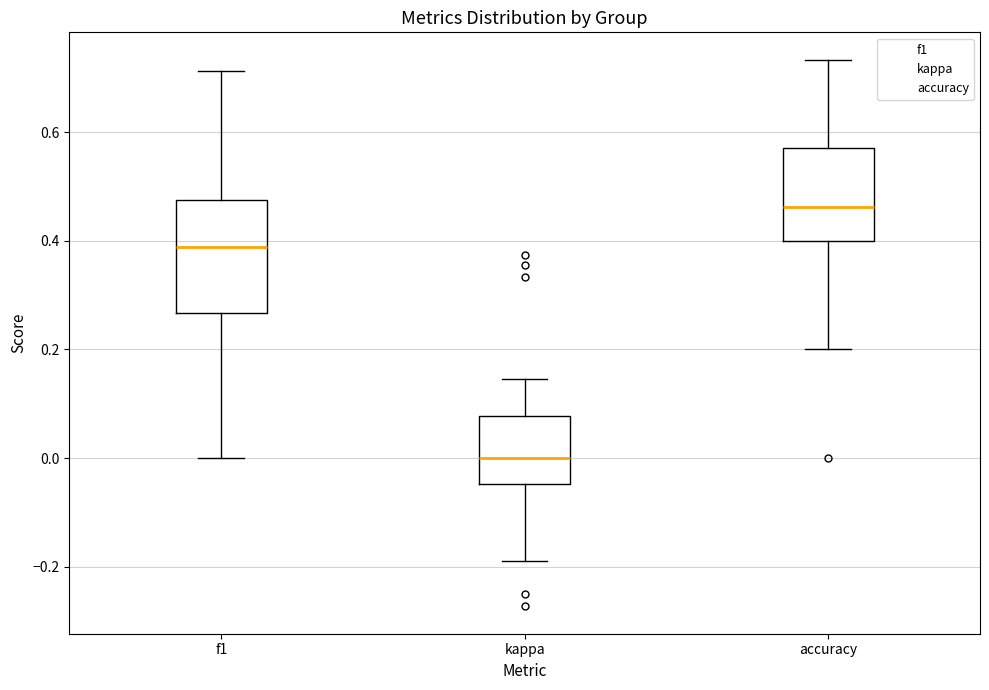

Where is the upper edge of the box for kappa on the y-axis? The values are not printed on the chart, so give them approximately, as read against the axis.

0.08